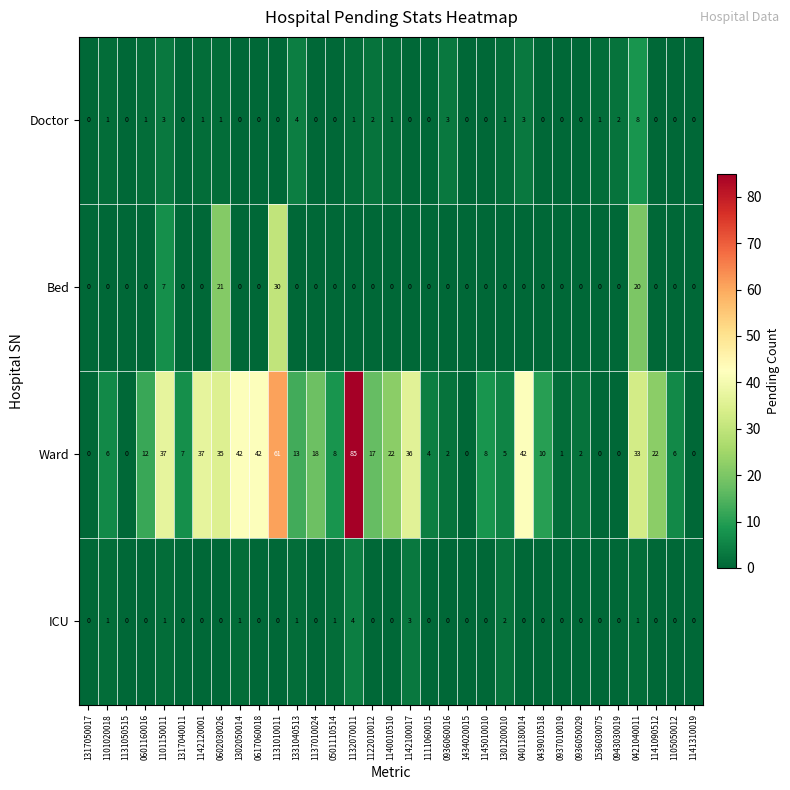

The value of Doctor at 1131050515 is 0. True or false?

True